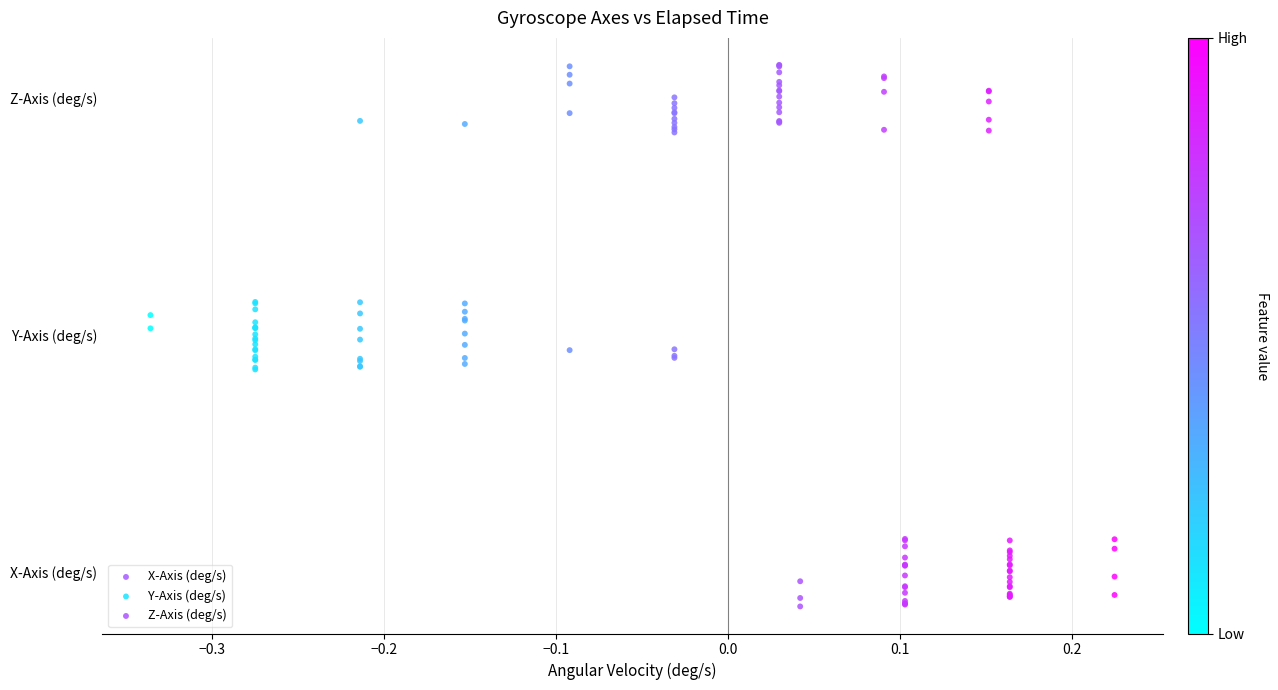

Which series reaches the minimum Y coordinate?

Z-Axis (deg/s)